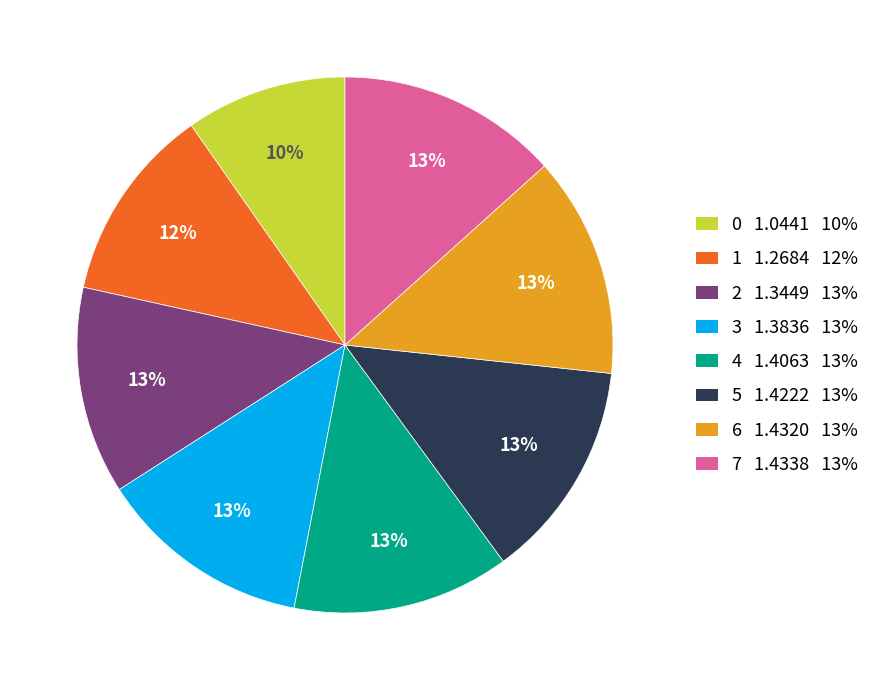

Is it true that 5 is 13% of the pie?

True